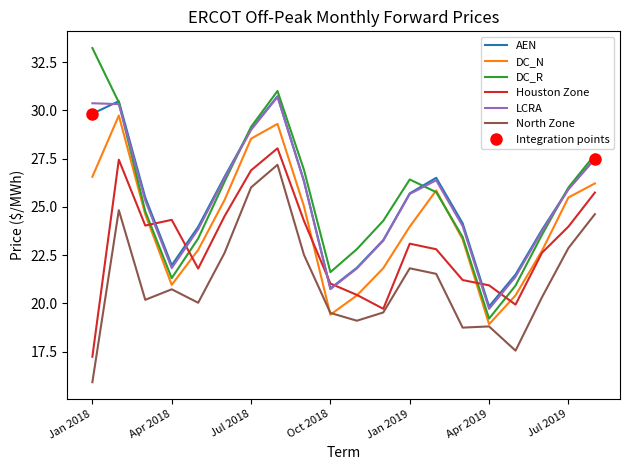

What is the average value of the DC_R series?

25.4